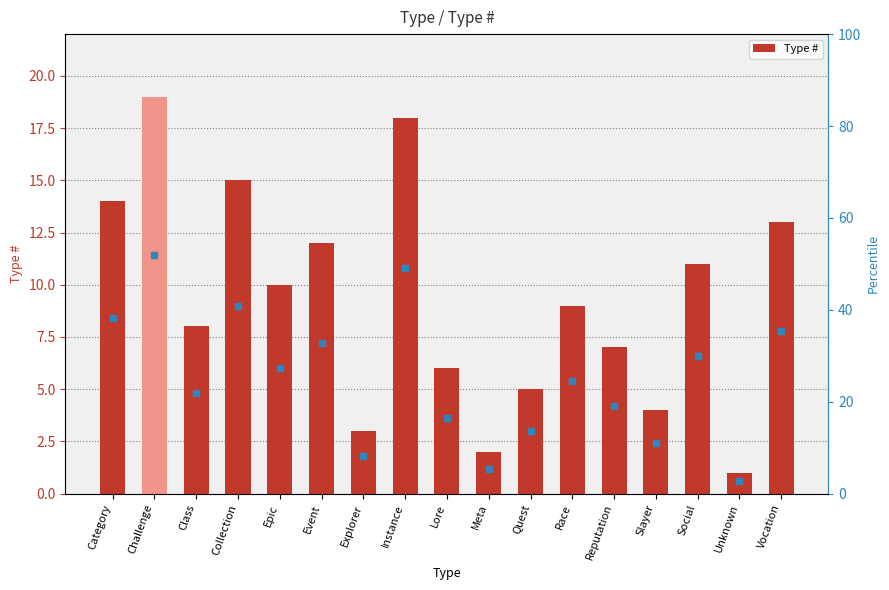

How many bars are there in total?

17